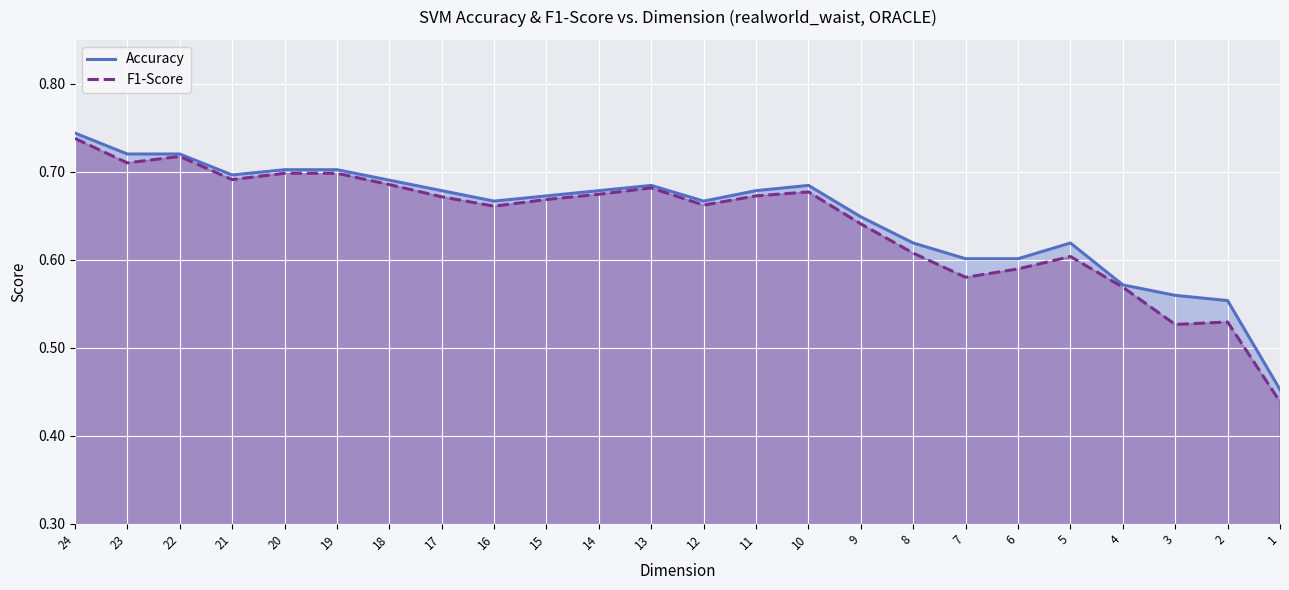

Where is the first local maximum for Accuracy?

13